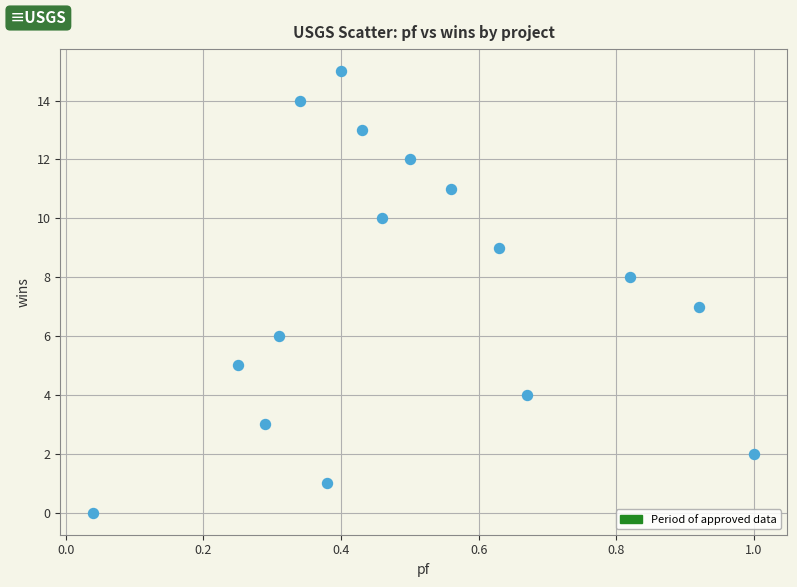

What is the range of Y values (max minus min)?

15